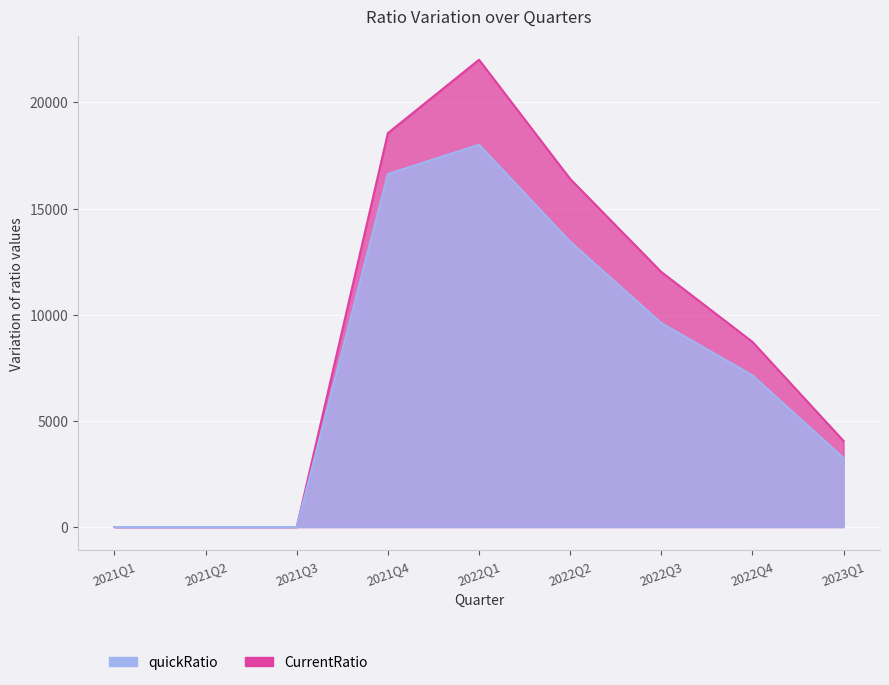

What are all the series names shown in the legend?

quickRatio, CurrentRatio